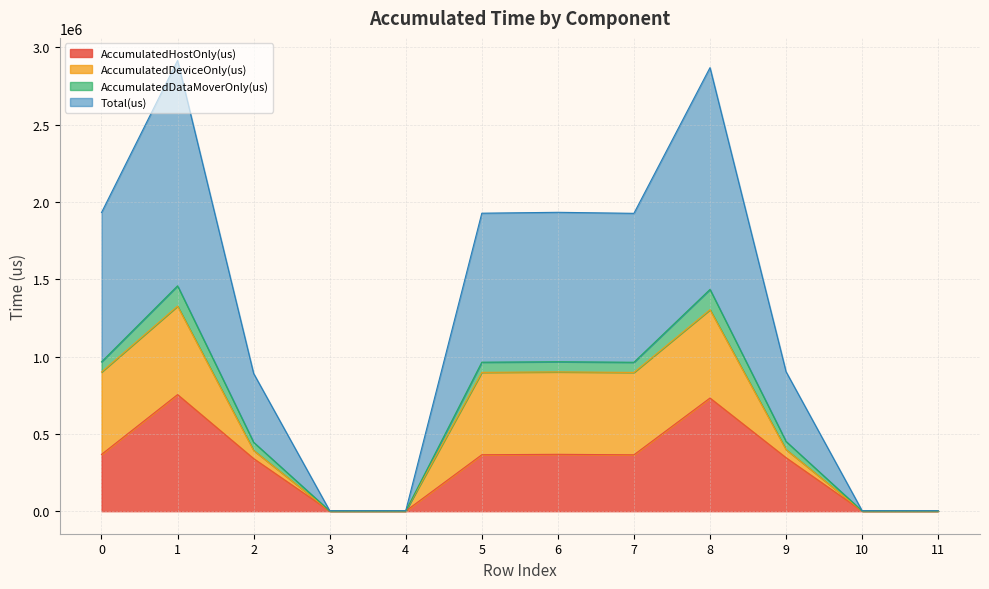

True or false: AccumulatedHostOnly(us) and Total(us) cross at least once.

False